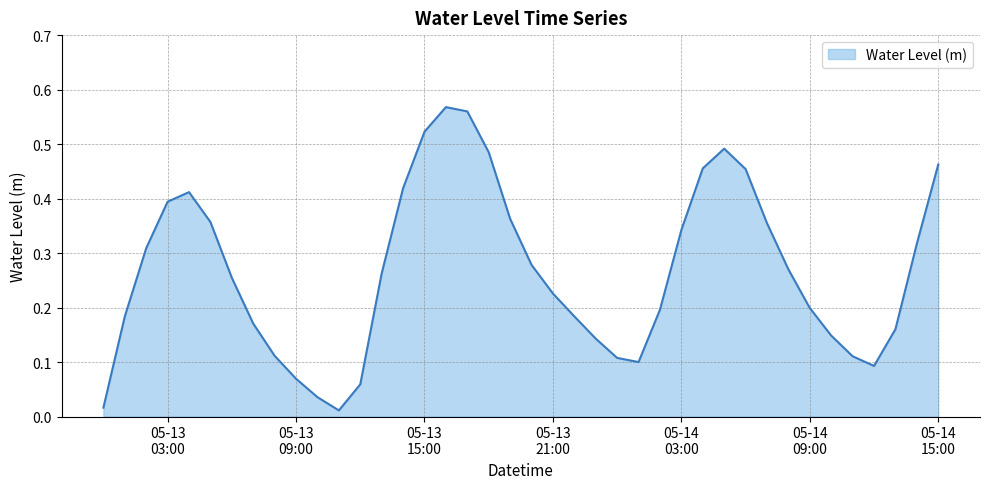

Count the number of data series in this chart.

1